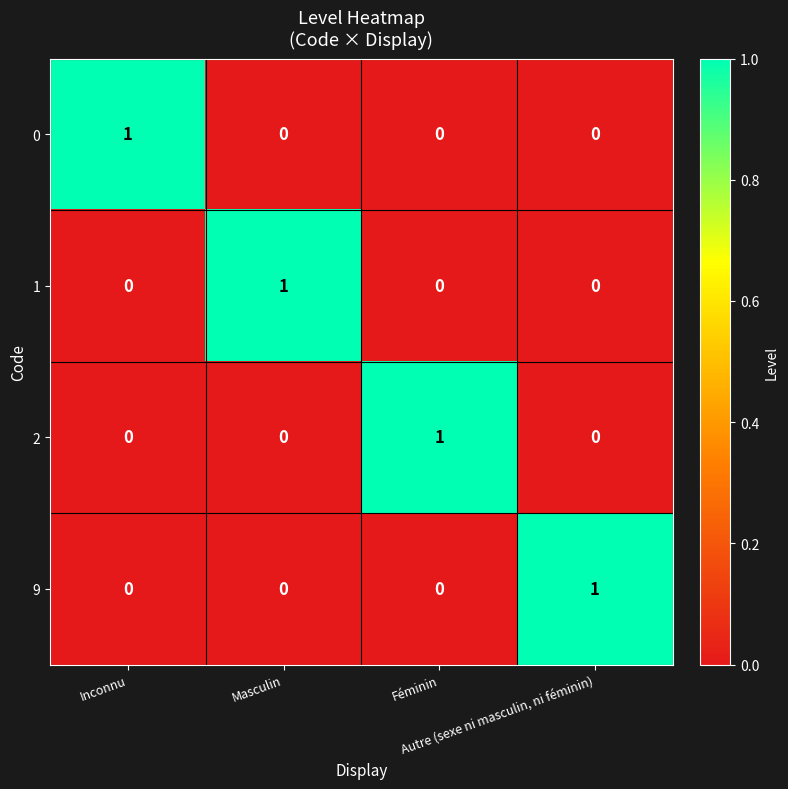

How many 9 values are between 0 and 1?

4